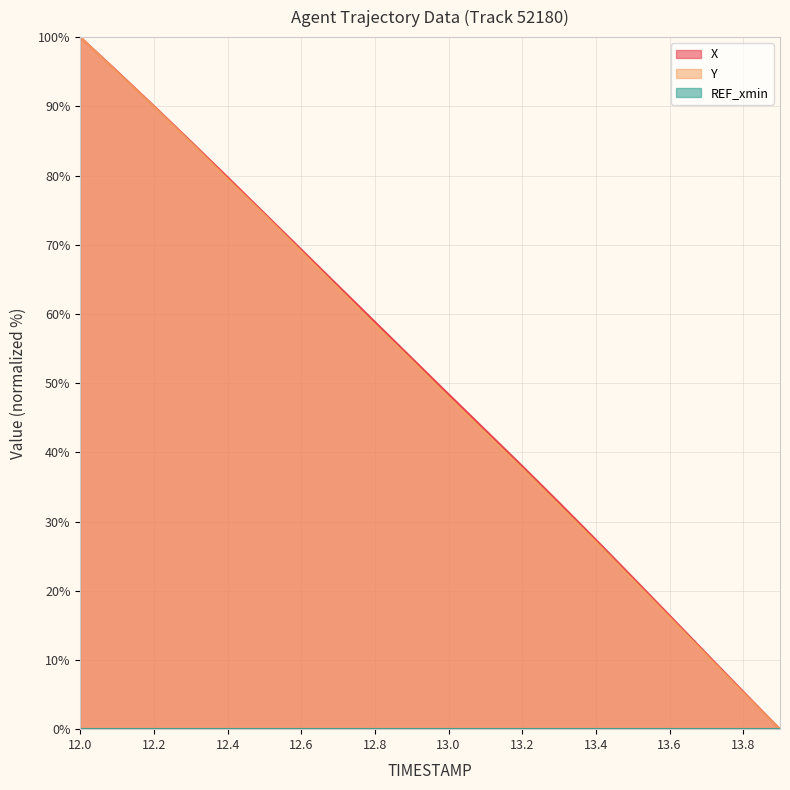

Reading right to left, transcribe all the data shown in this chart.

X: 0.0	5.4	10.9	16.4	21.9	27.4	32.7	38.0	43.2	48.4	53.6	58.9	64.1	69.3	74.5	79.8	84.9	90.0	95.1	100.0
Y: 0.0	5.3	10.7	16.2	21.6	27.1	32.4	37.7	42.8	48.0	53.3	58.4	63.7	69.0	74.3	79.5	84.8	90.0	95.0	100.0